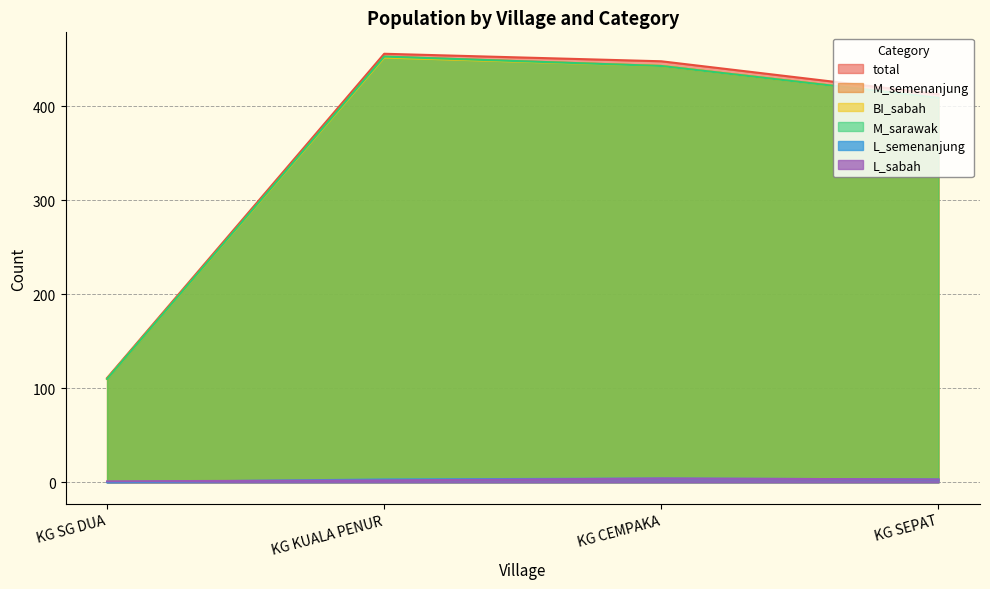

The value of L_sabah at KG SEPAT is 3. True or false?

True